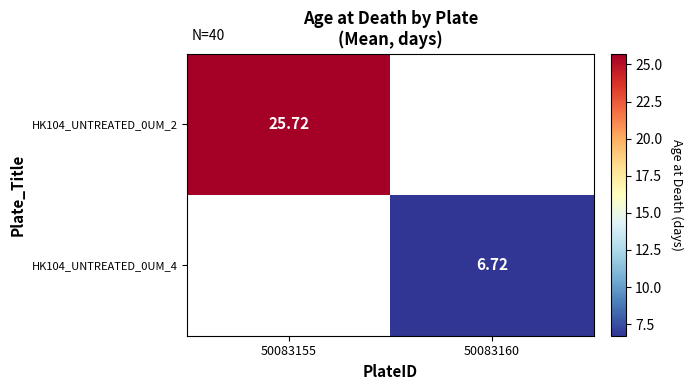

Which series has the largest range (max minus min)?

HK104_UNTREATED_0UM_2